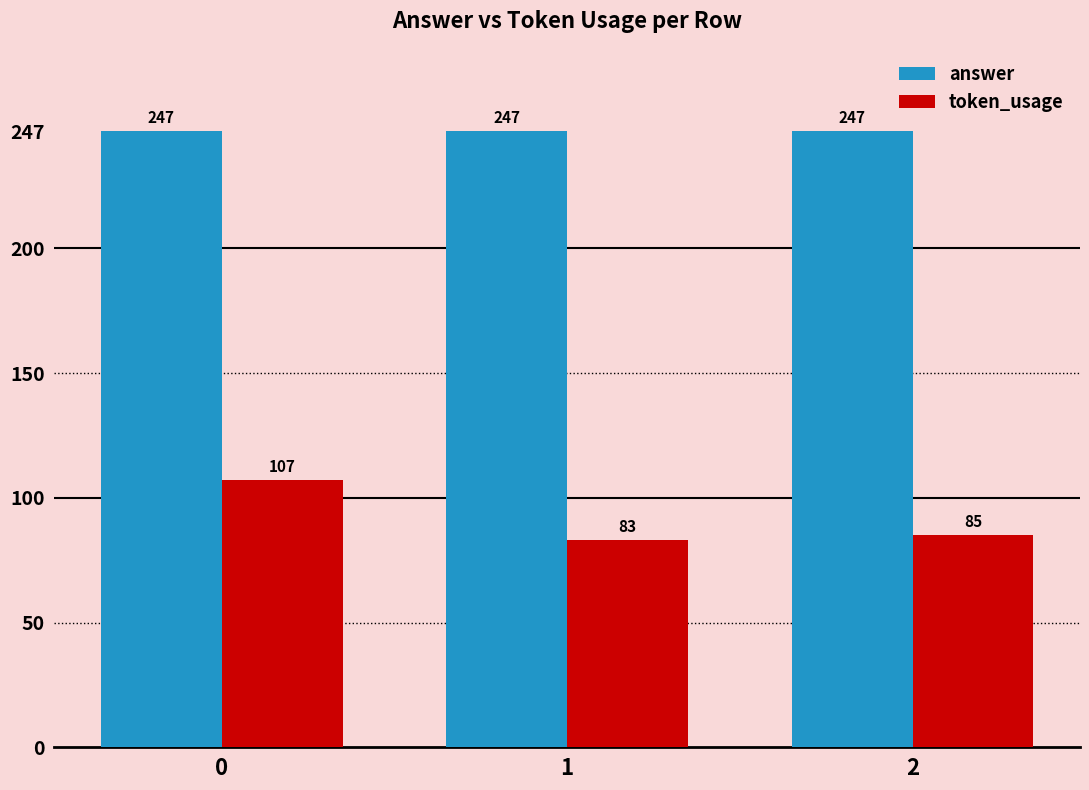

Which series has the largest range (max minus min)?

token_usage